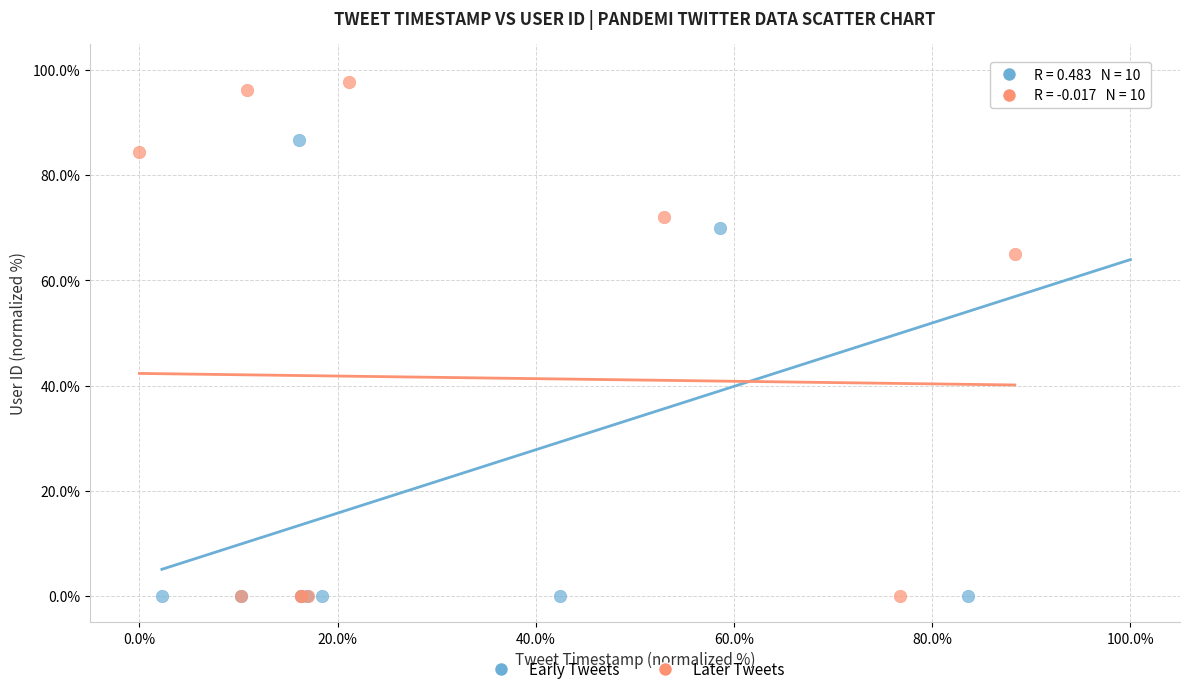

Which series has the largest Y range (max minus min)?

Early Tweets